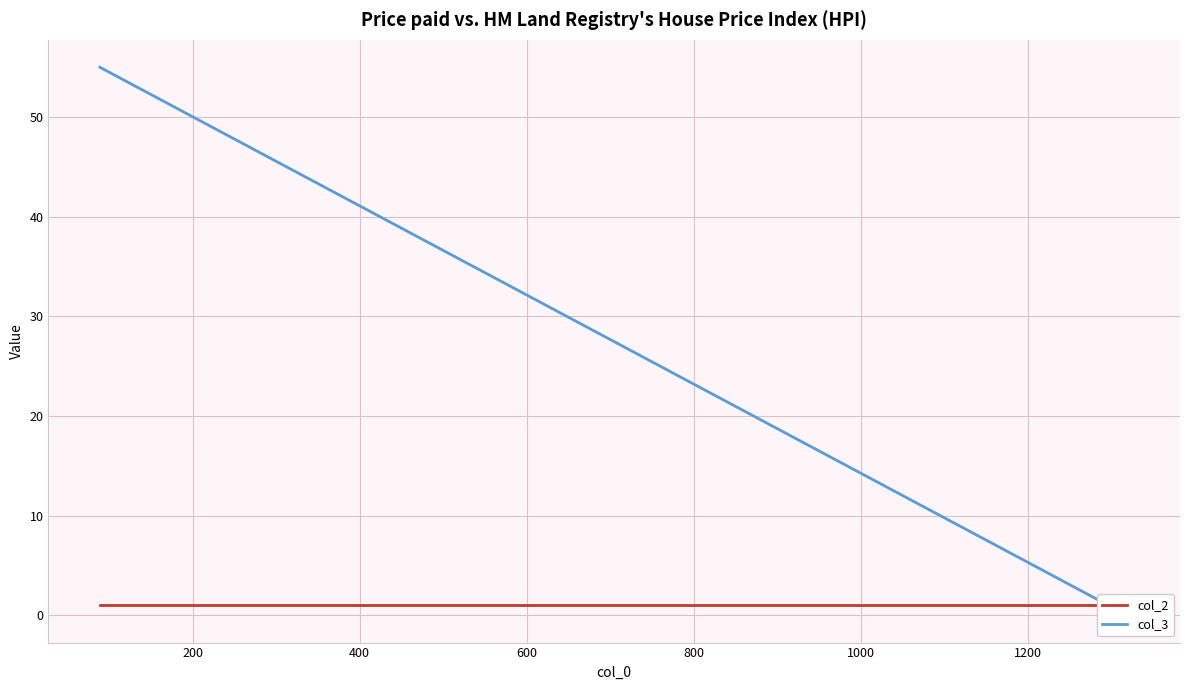

True or false: col_3 has more than 0 interior local peaks.

False